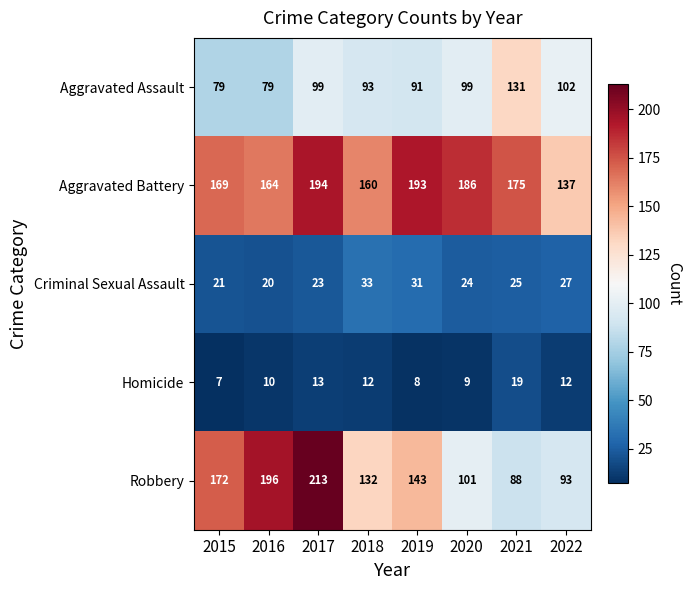

At which category does the chart reach its peak across all series?

2017